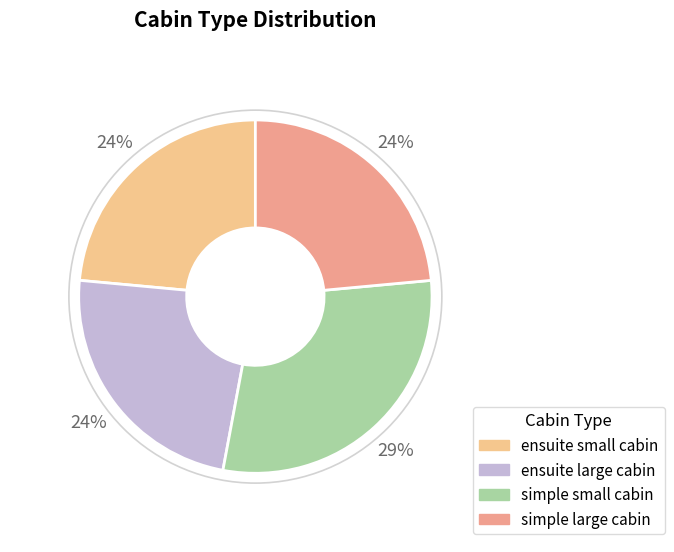

Is the sum of simple small cabin and ensuite large cabin greater than half?

Yes